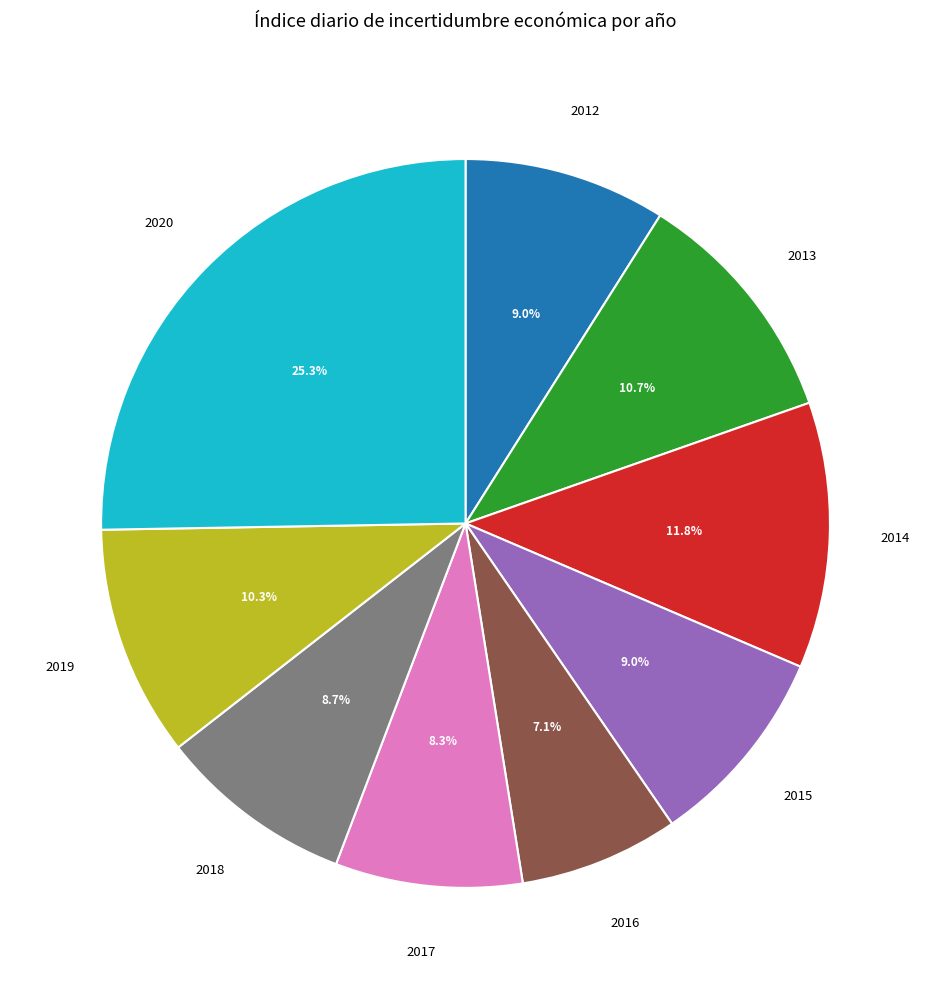

How many slices are in this pie chart?

9